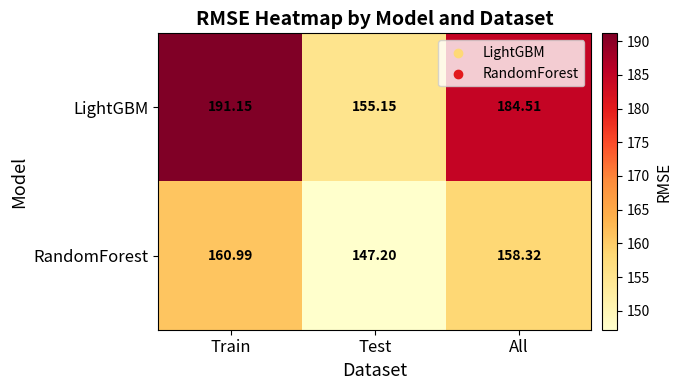

At which label does LightGBM first exceed 184?

Train